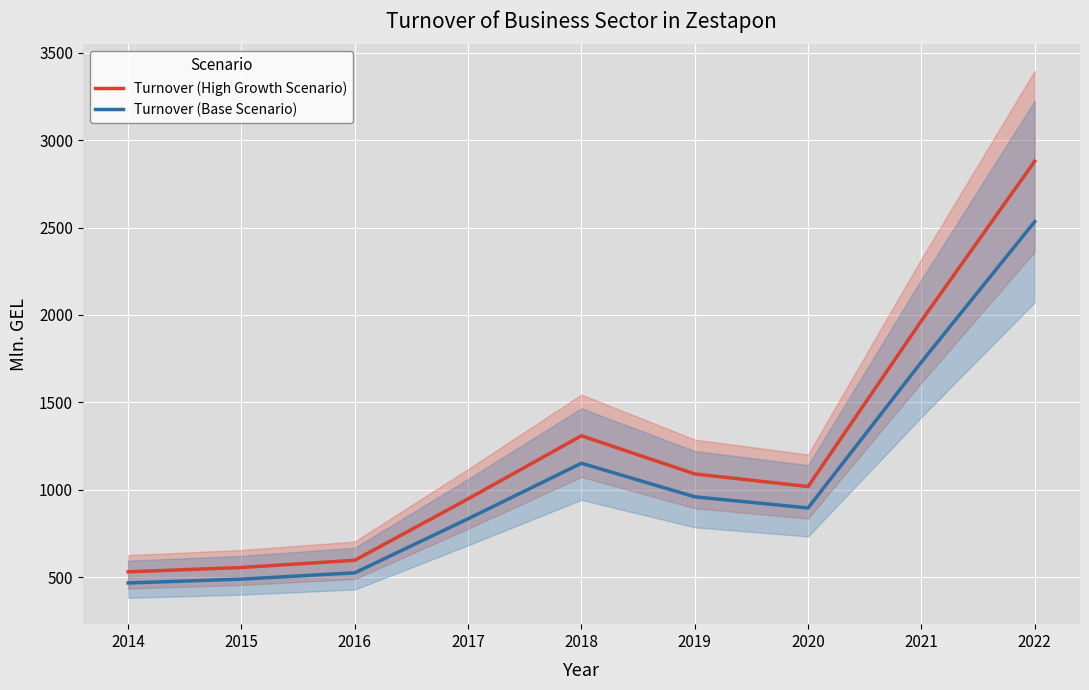

The Turnover (Base Scenario) series shows 834.3 at 2017. True or false?

True